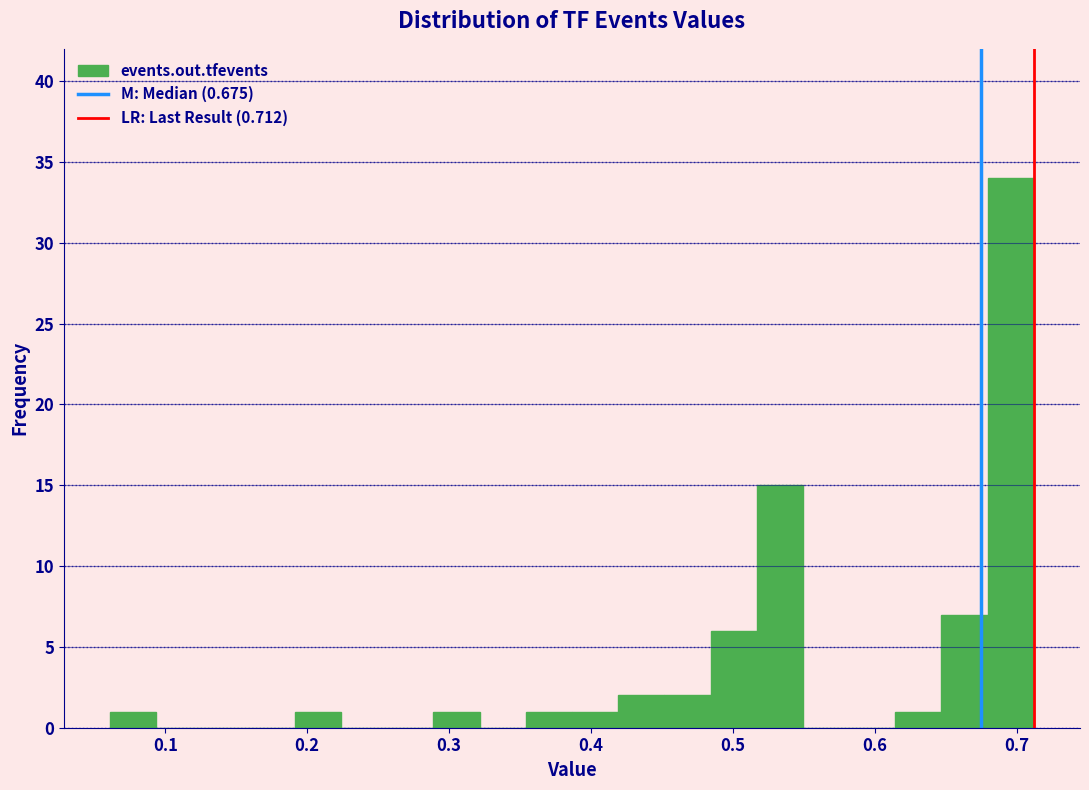

Read against the x-axis, roughly where is the centre of the tallest bar?

0.70